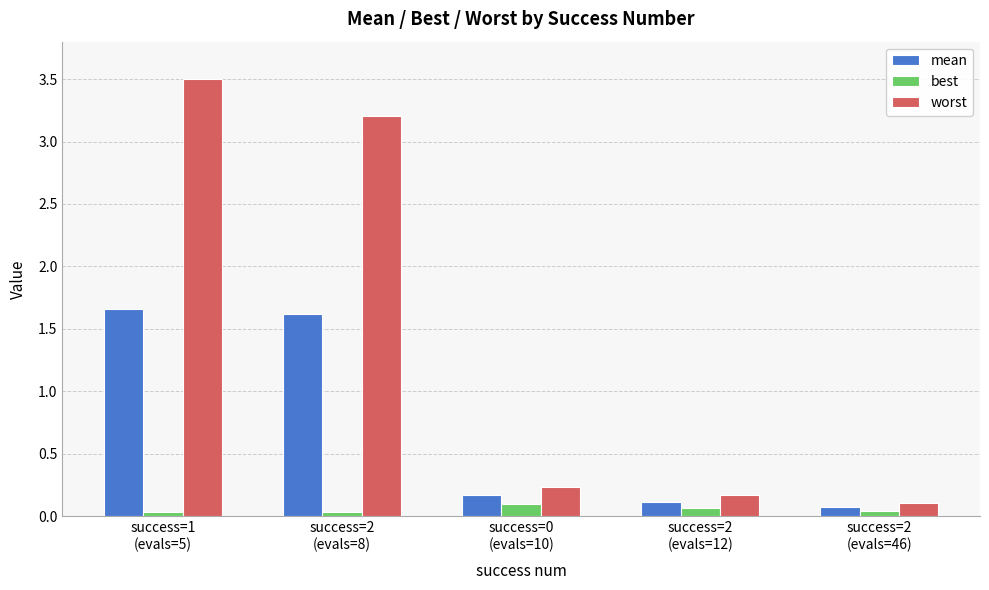

Which series changed the most between success=1
(evals=5) and success=0
(evals=10)?

worst